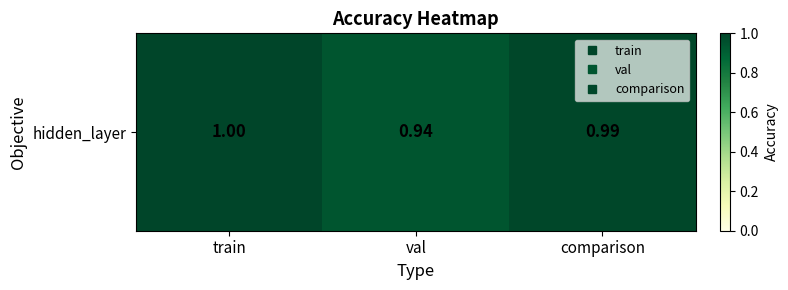

What is the sum of all values?

2.9